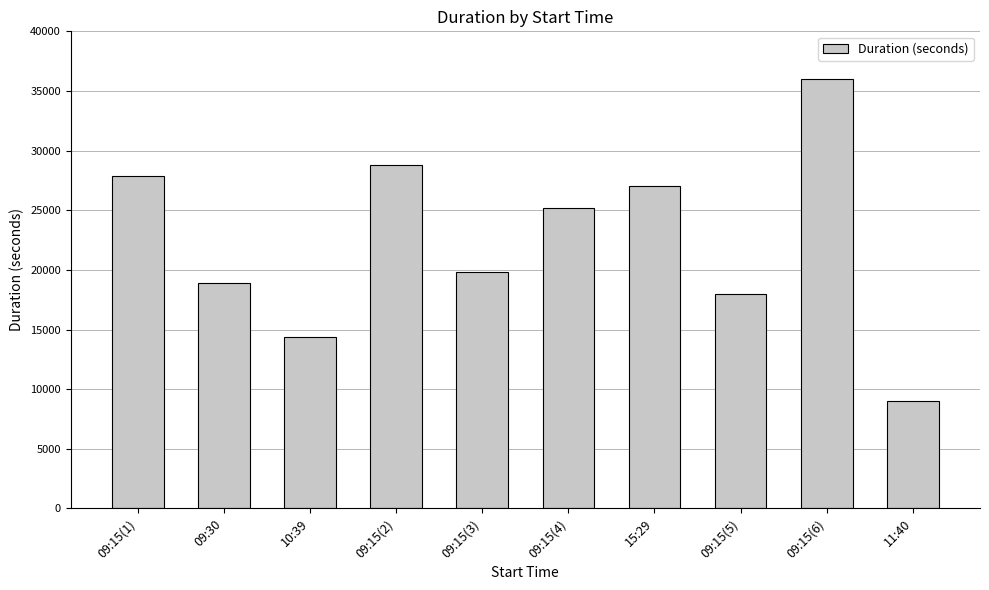

What is the change in value from 15:29 to 09:15(6)?

+9000